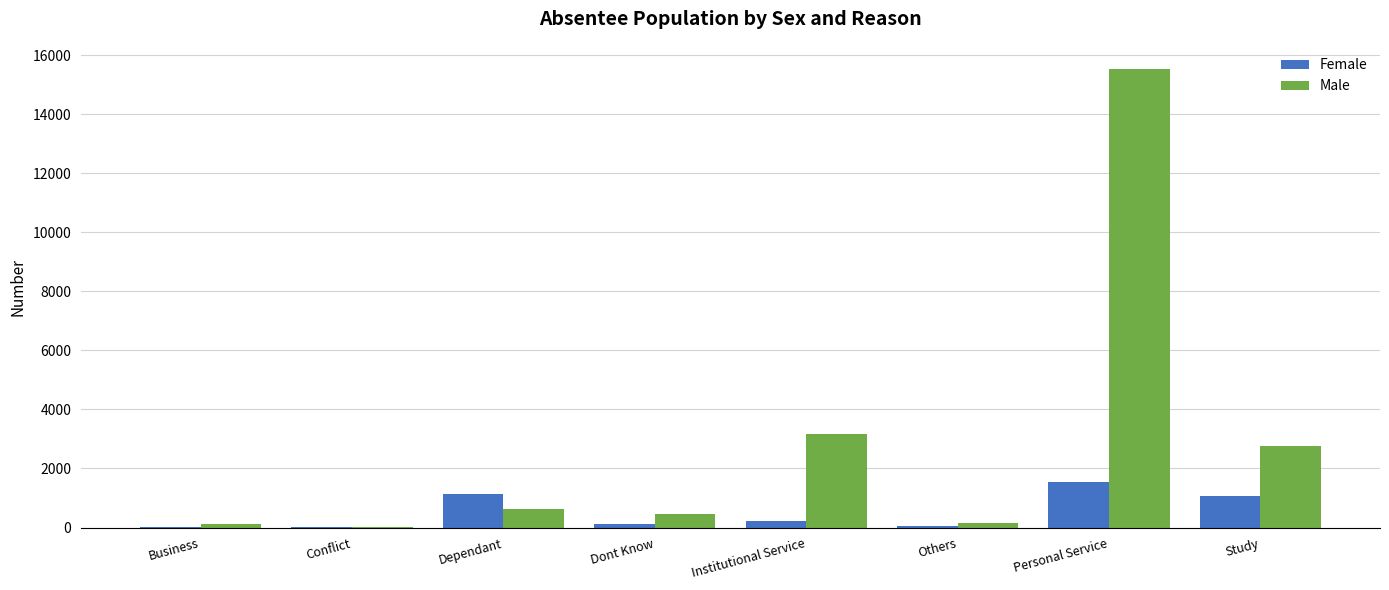

What is the sum of all Male values?

22883